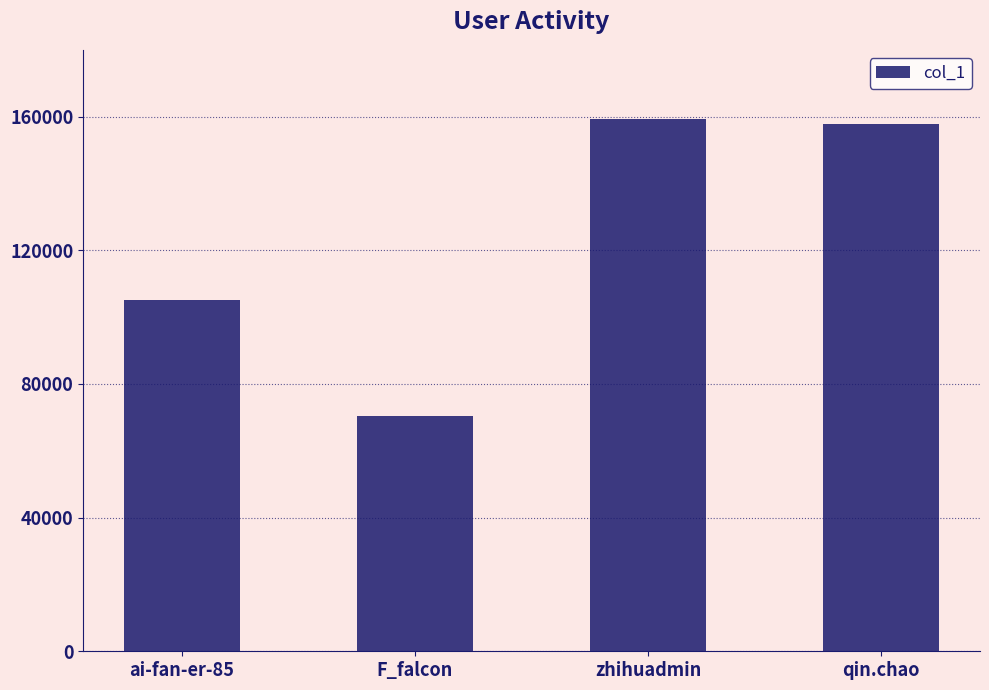

Reading right to left, transcribe all the data shown in this chart.

qin.chao=157844	zhihuadmin=159305	F_falcon=70368	ai-fan-er-85=105083